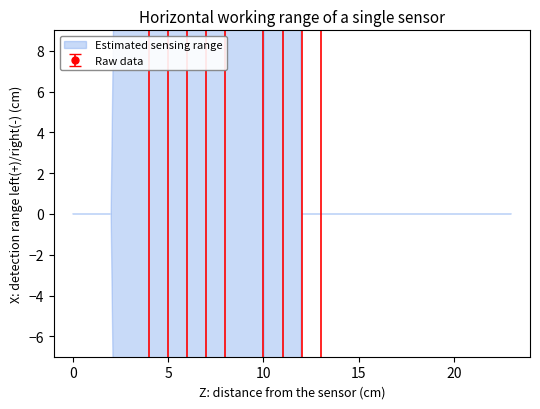

At which category does the chart reach its peak across all series?

8